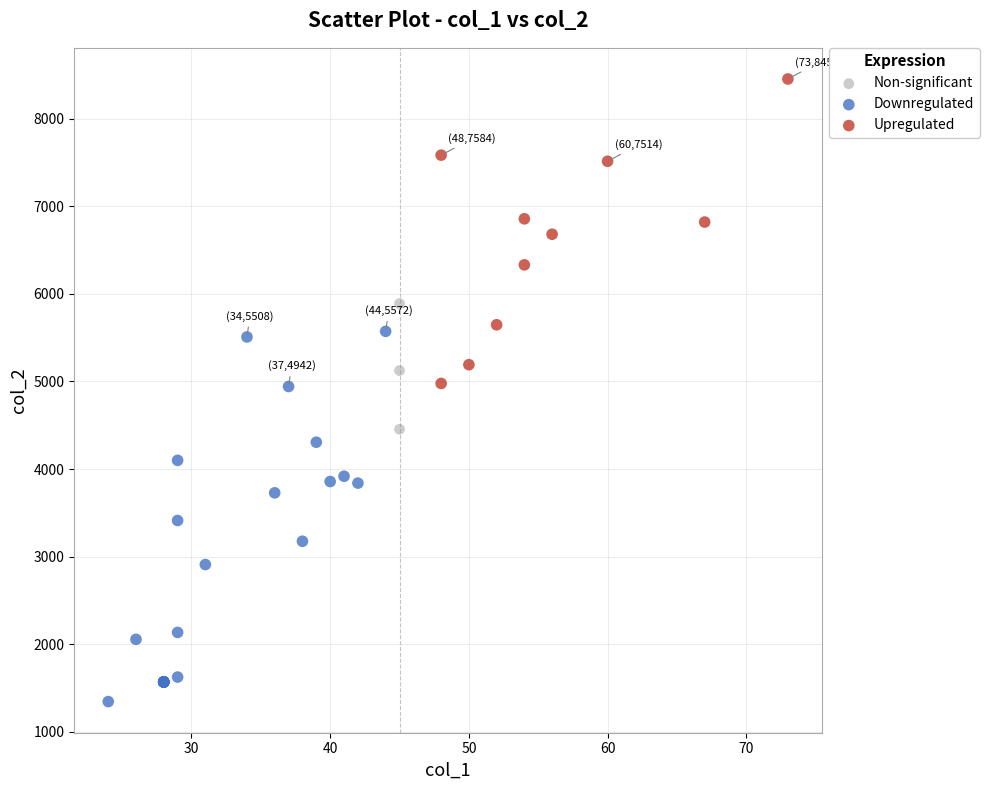

Which series contains the highest Y value?

Upregulated